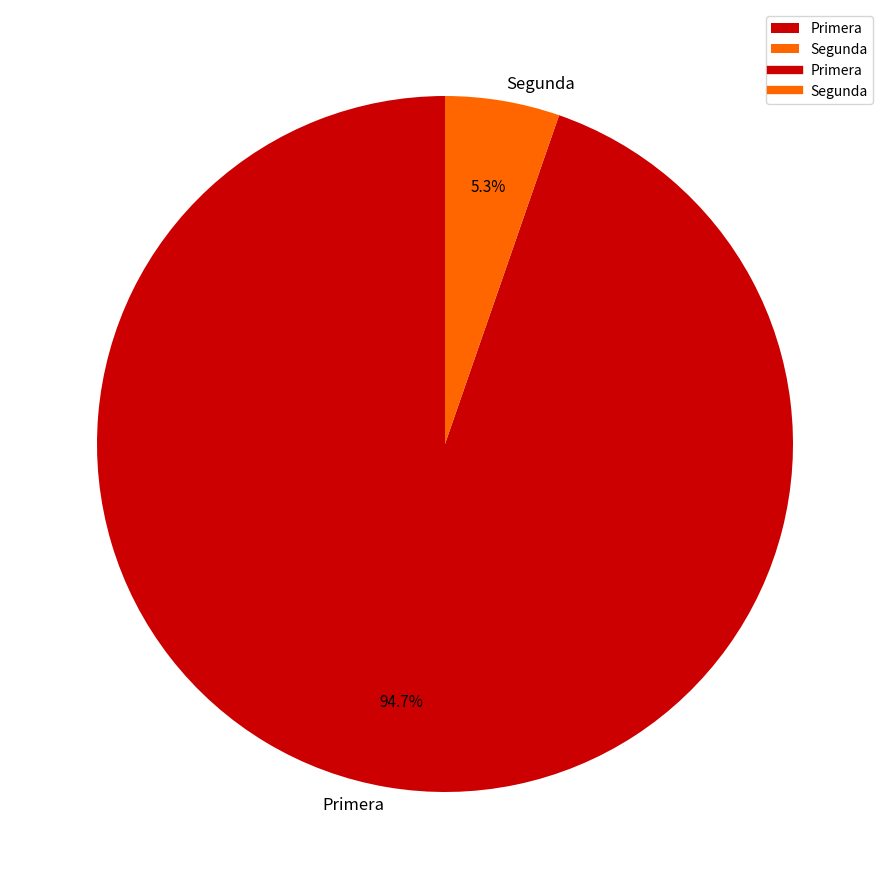

True or false: Primera accounts for 1% of the total.

False